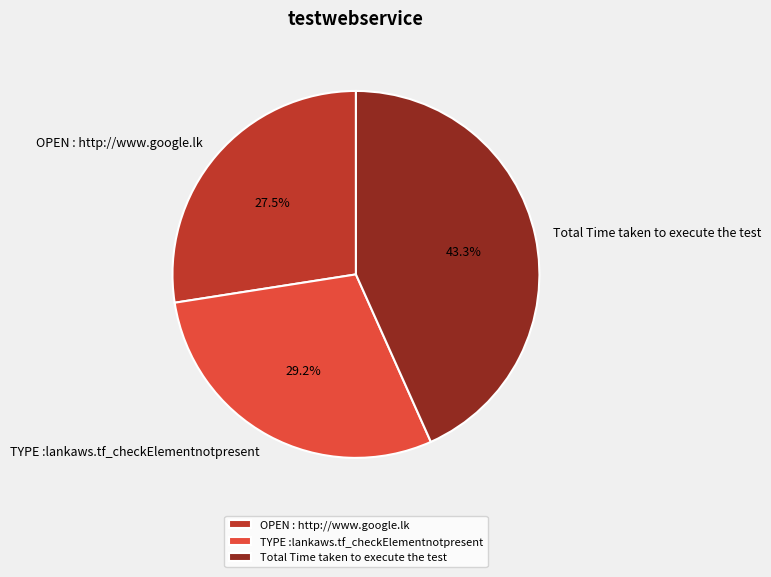

The Total Time taken to execute the test slice represents 31% of the pie. True or false?

False